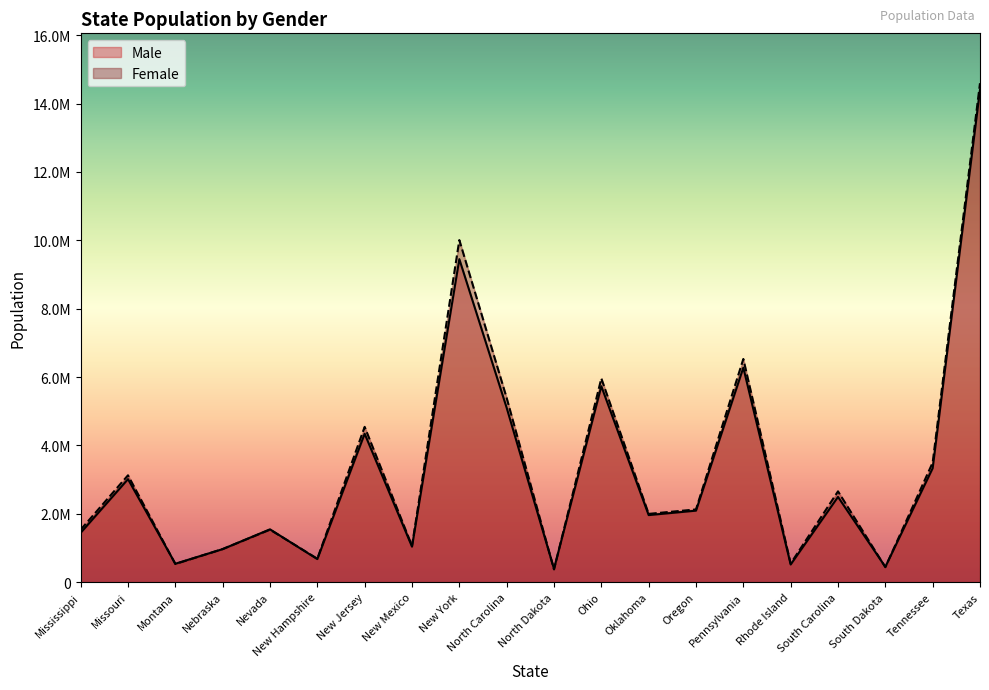

What is the smallest value displayed?

372030